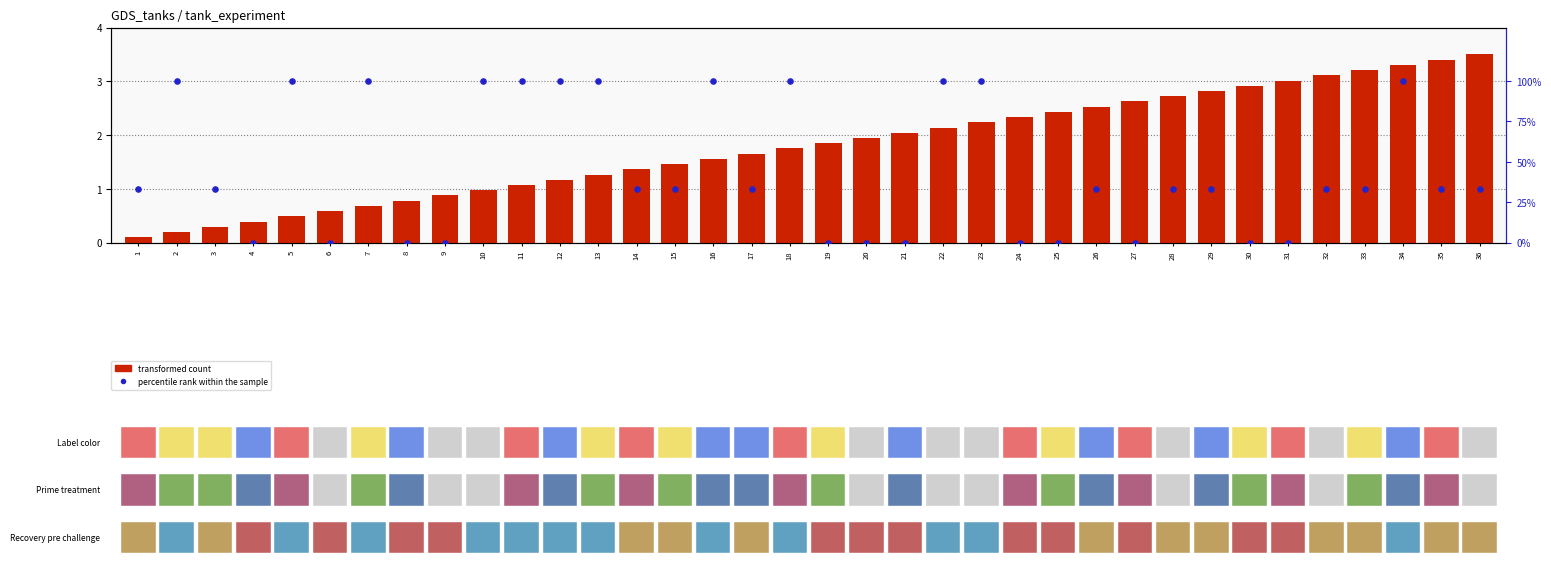

Which series has the largest Y range (max minus min)?

percentile rank within the sample